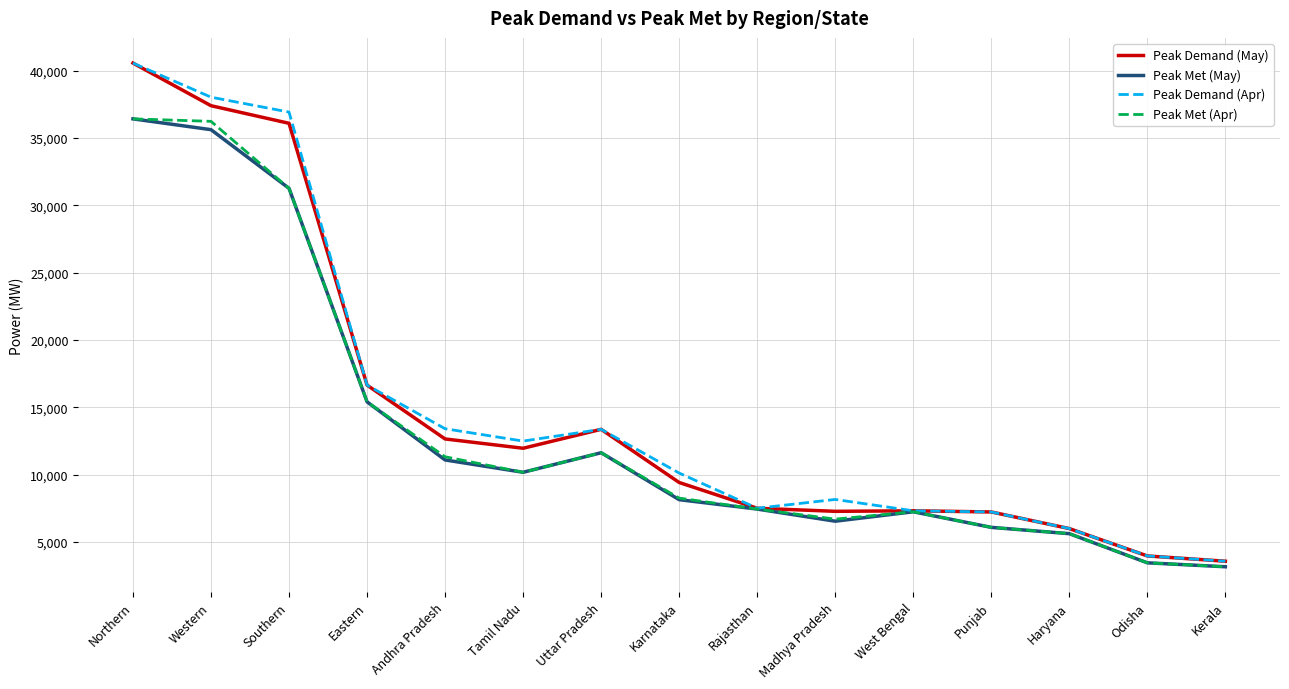

What is the average value of the Peak Met (Apr) series?

13368